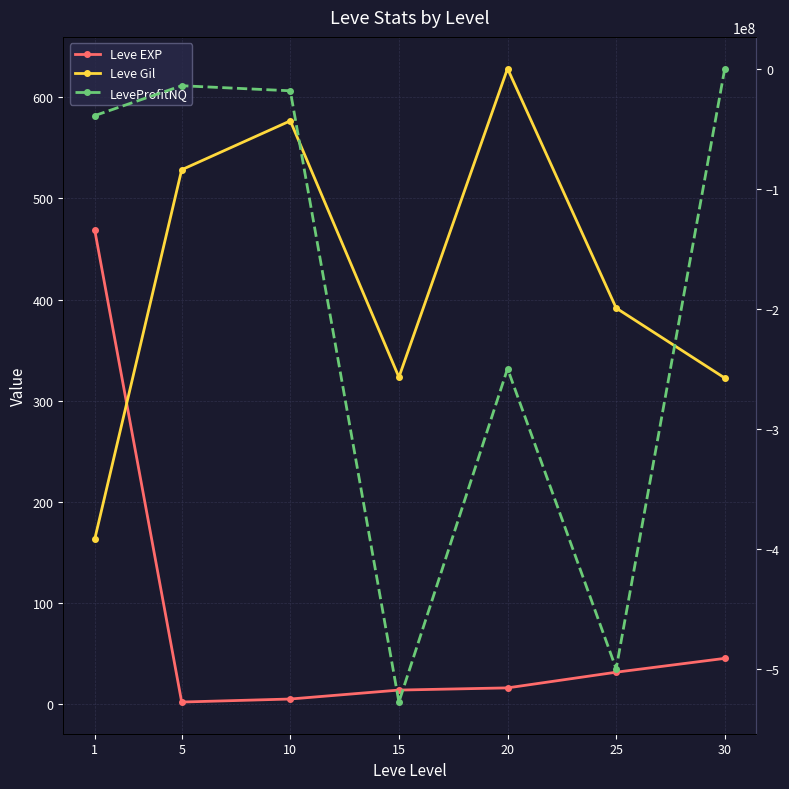

Where is the first local minimum for Leve EXP?

5